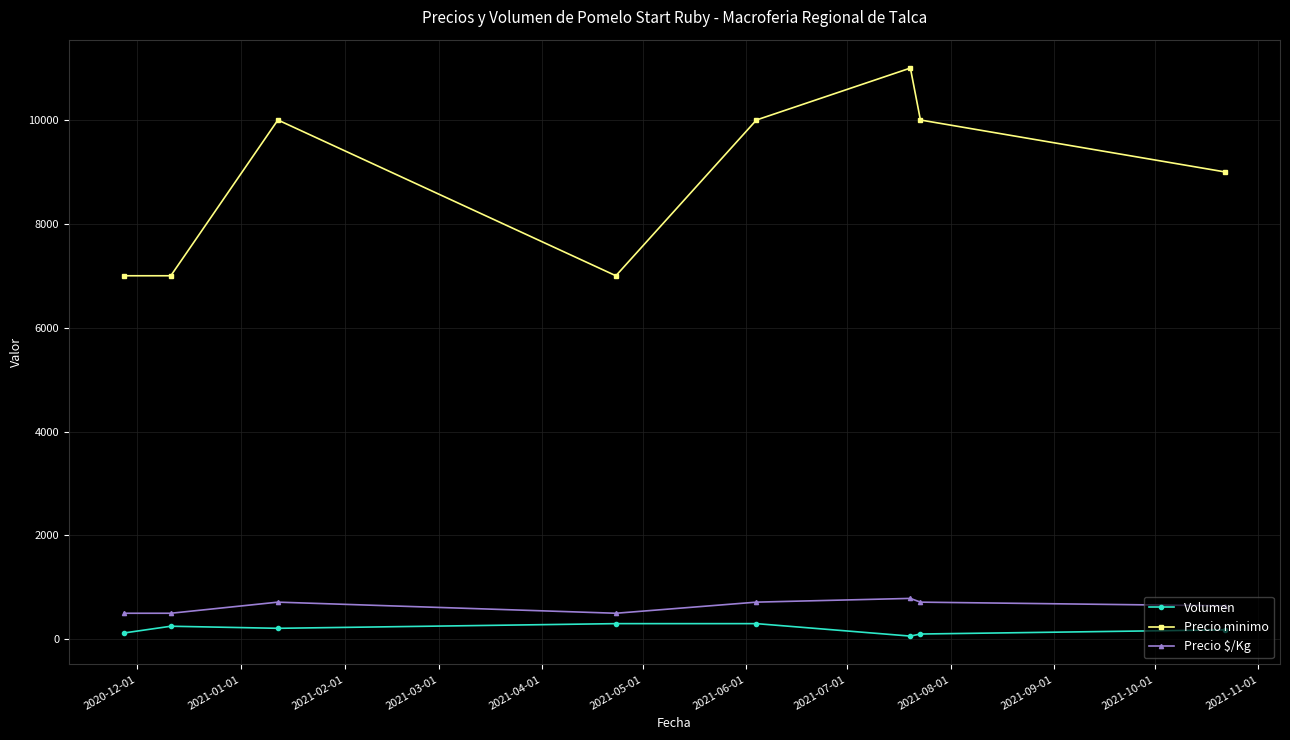

What is the sum of all Precio $/Kg values?

5071